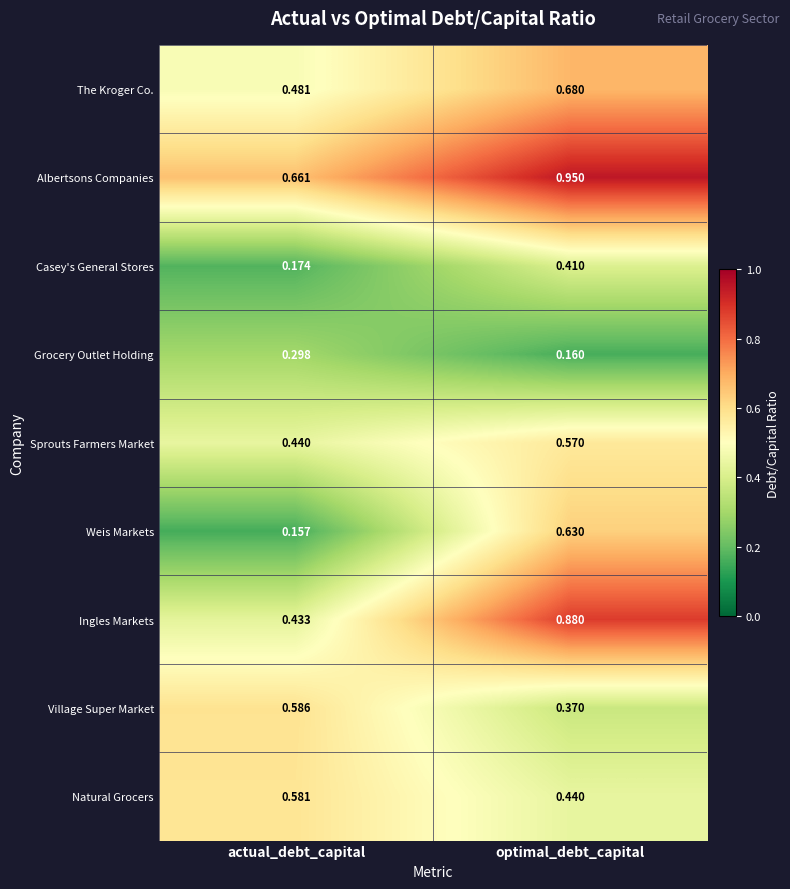

Which series changed the most between actual_debt_capital and optimal_debt_capital?

Weis Markets